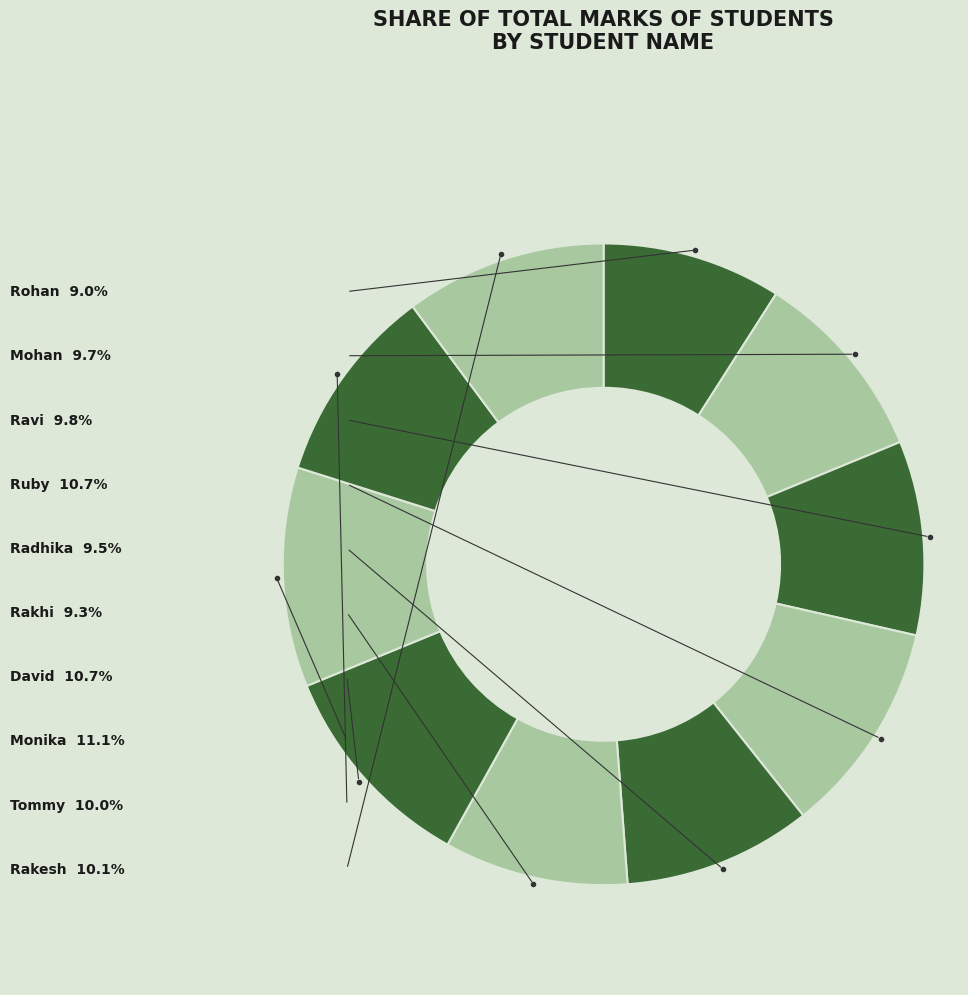

How many slices are in this pie chart?

10